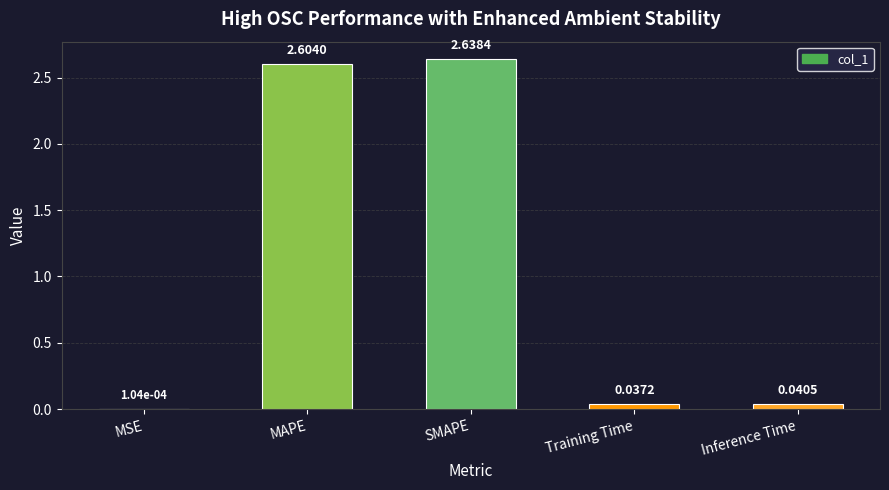

Between MAPE and Training Time, which is larger?

MAPE